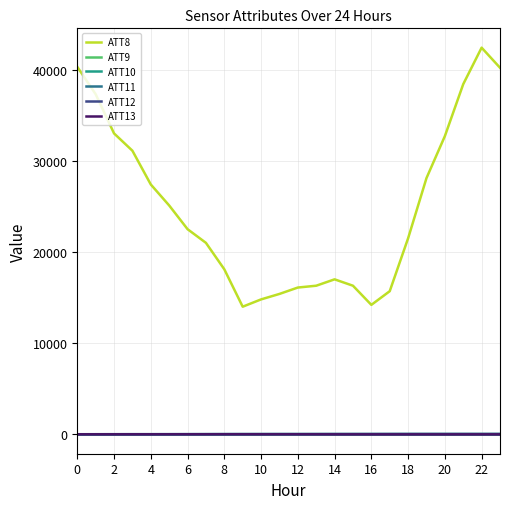

True or false: ATT12 and ATT13 intersect in this chart.

False